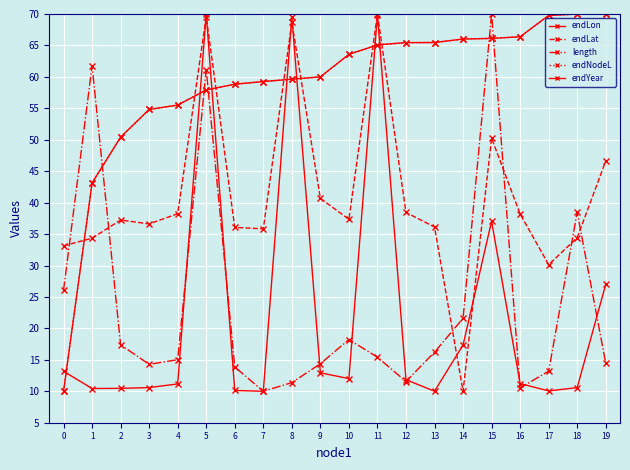

What is the sum of all endLat values?

821.9